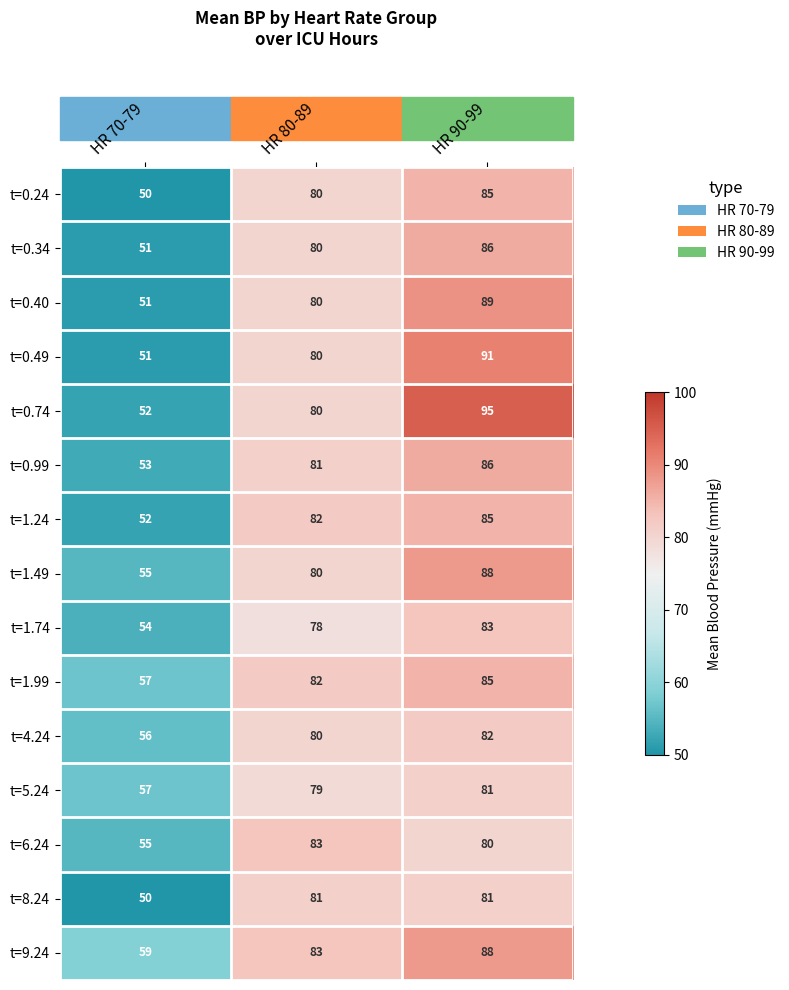

What is the difference between the t=1.99 values at HR 80-89 and HR 90-99?

3